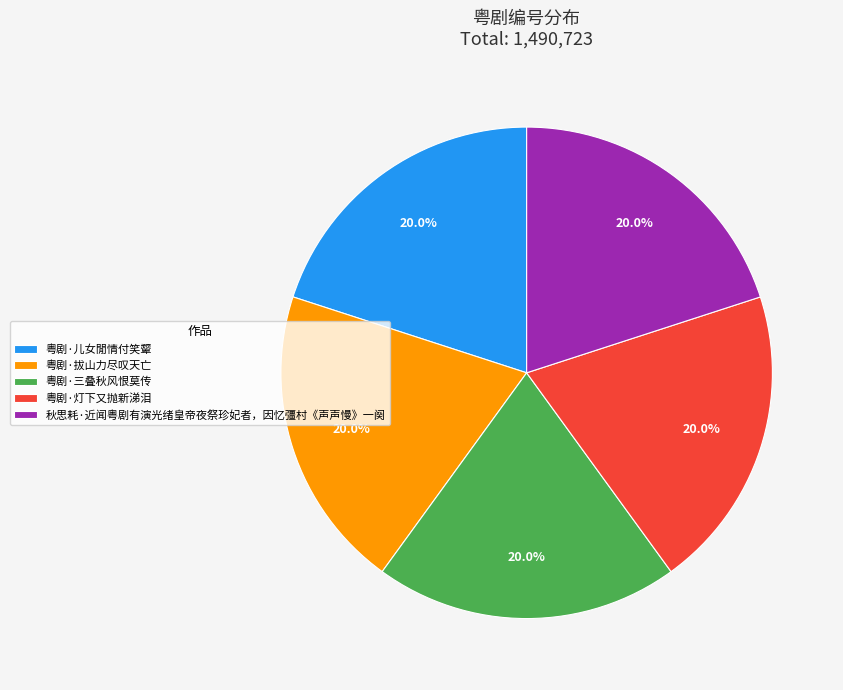

What percentage do 粤剧·拔山力尽叹天亡 and 粤剧·儿女閒情付笑颦 together represent?

40.0%